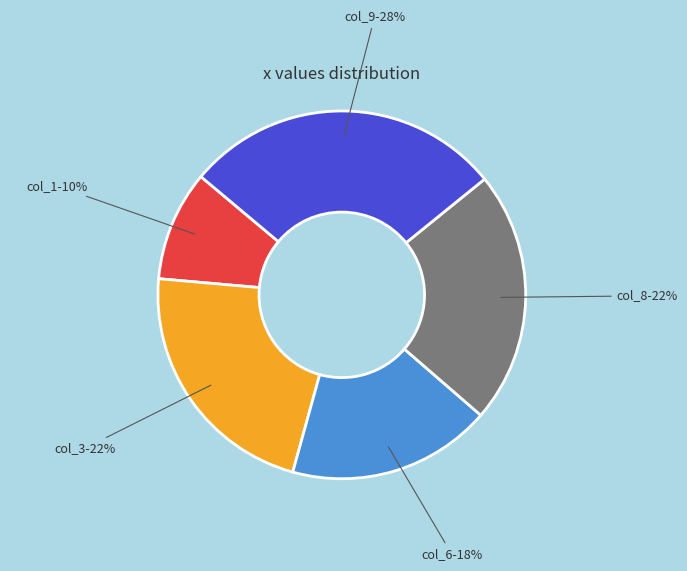

To the nearest percent, what is the difference between the largest and smallest slice percentages?

18%